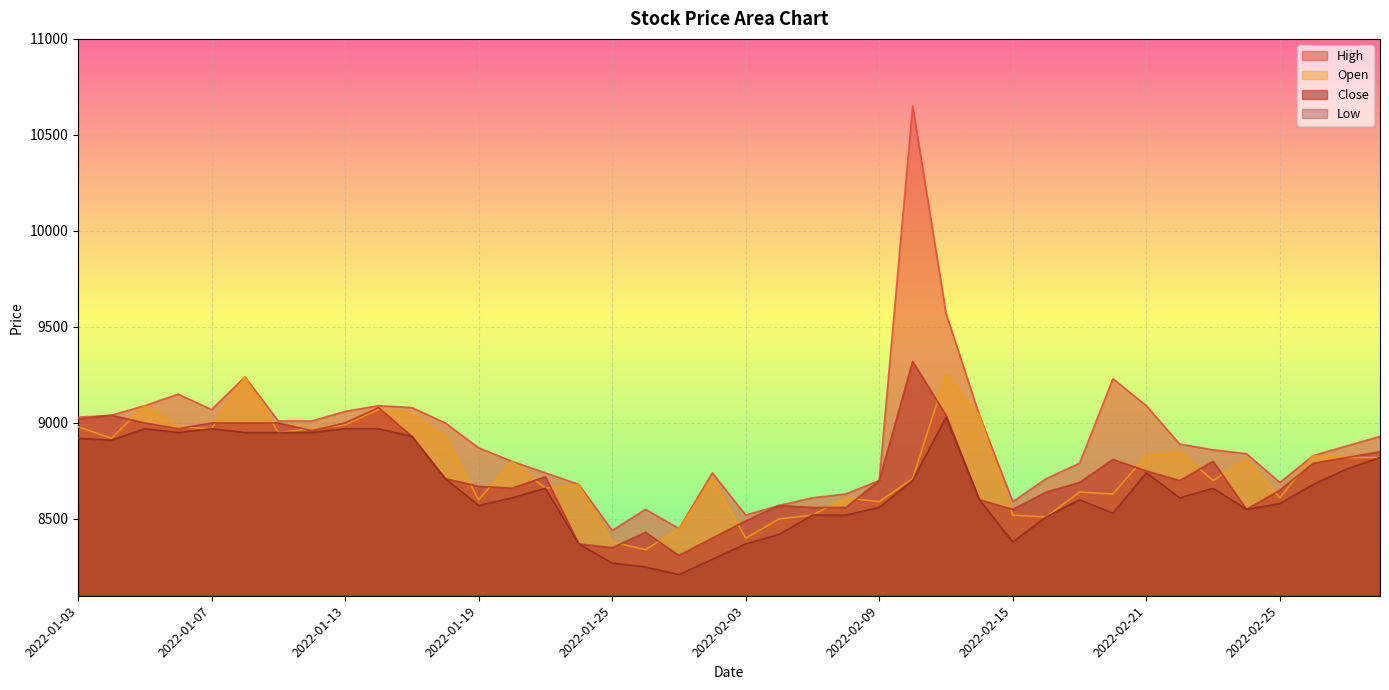

How many values in the Close series are below 8720?

20